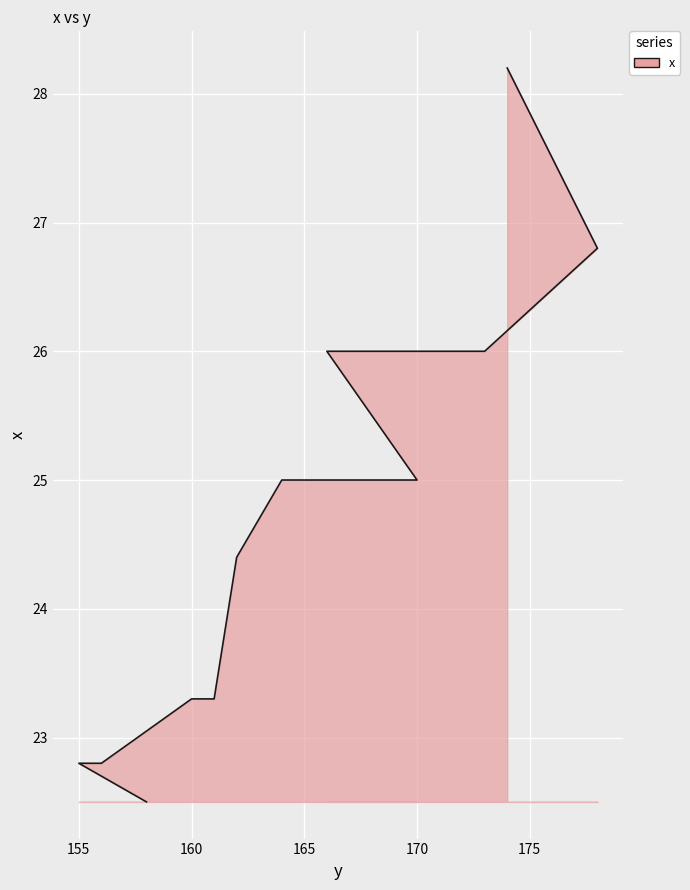

What is the average value?

24.7